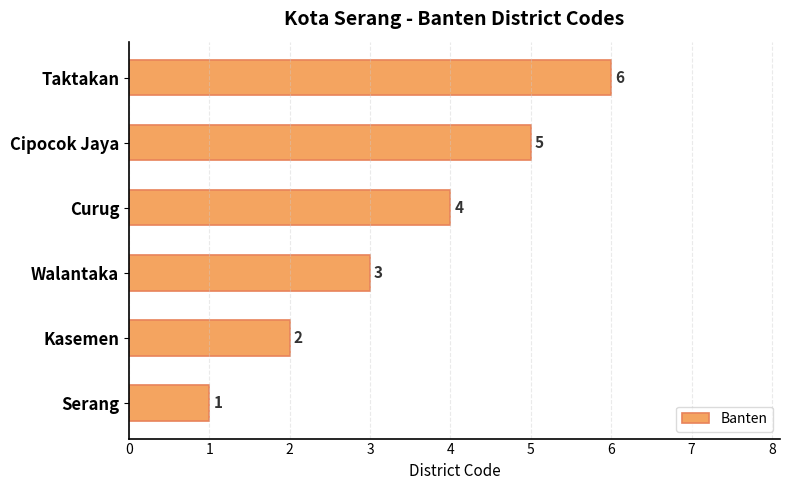

What is the sum of all values?

21